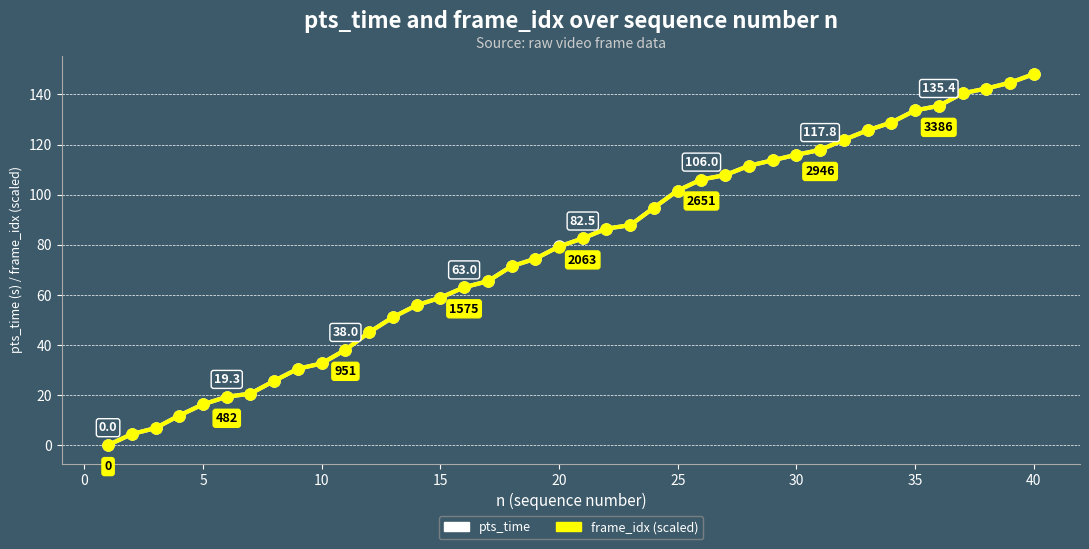

At how many categories does at least one series exceed 99?

16